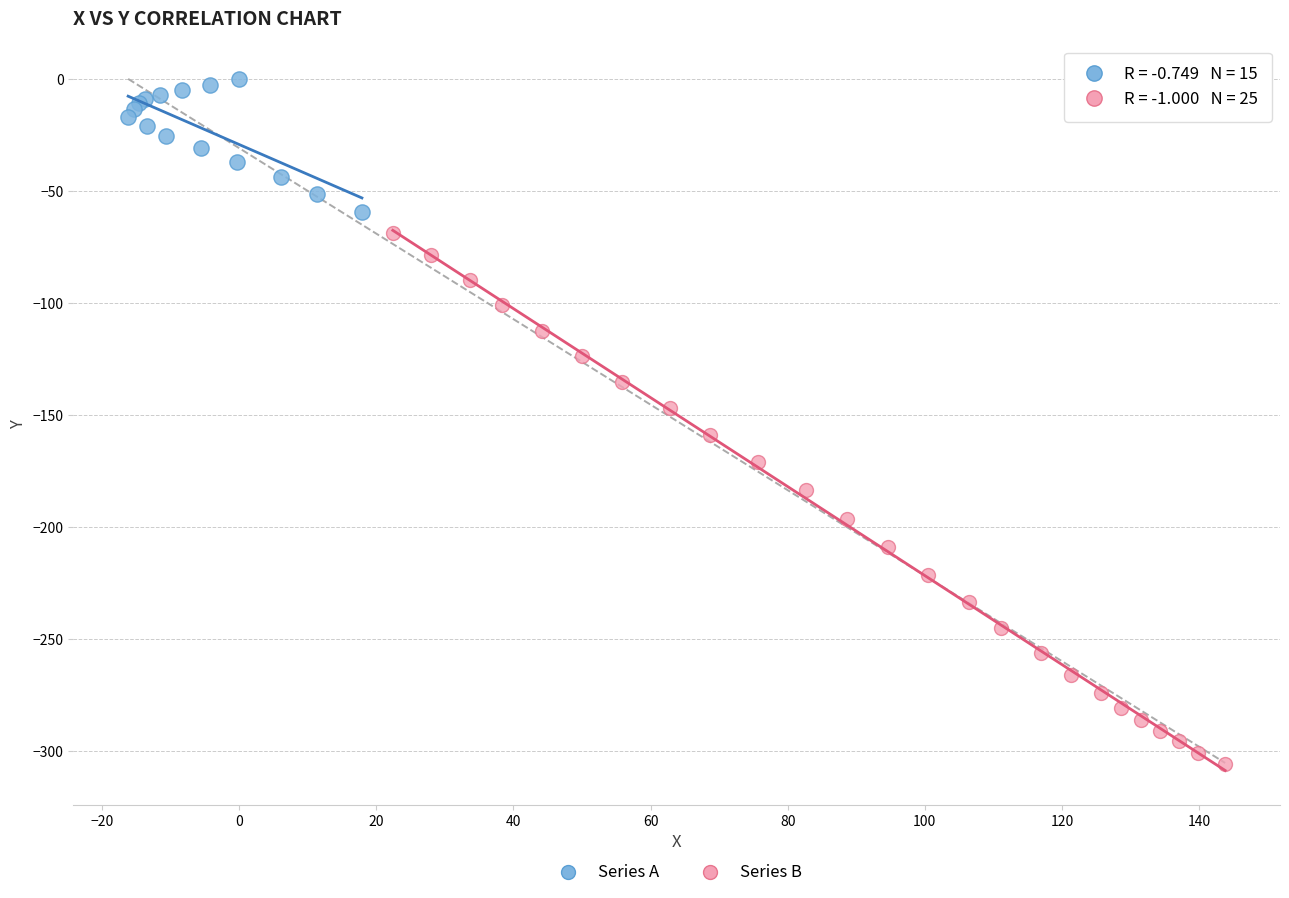

What are all the series names shown in the legend?

Series A, Series B